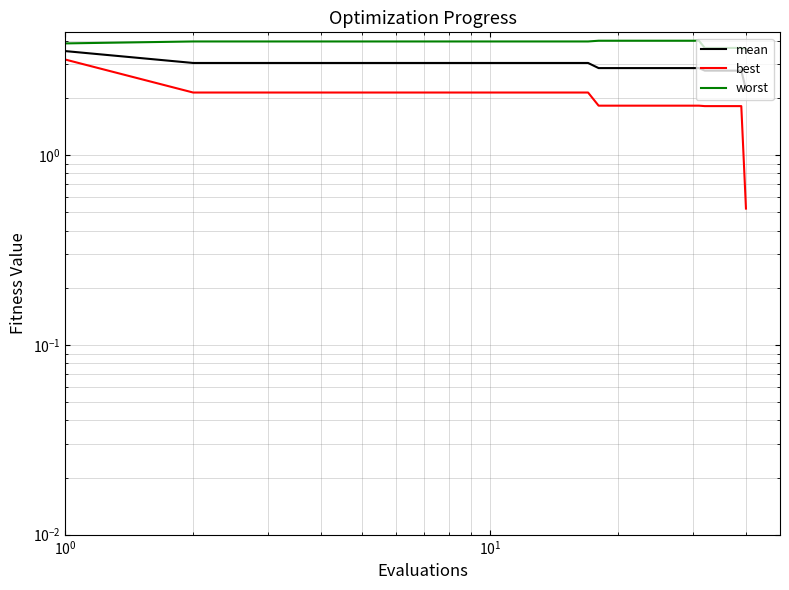

The mean series shows 4.2 at 10. True or false?

False